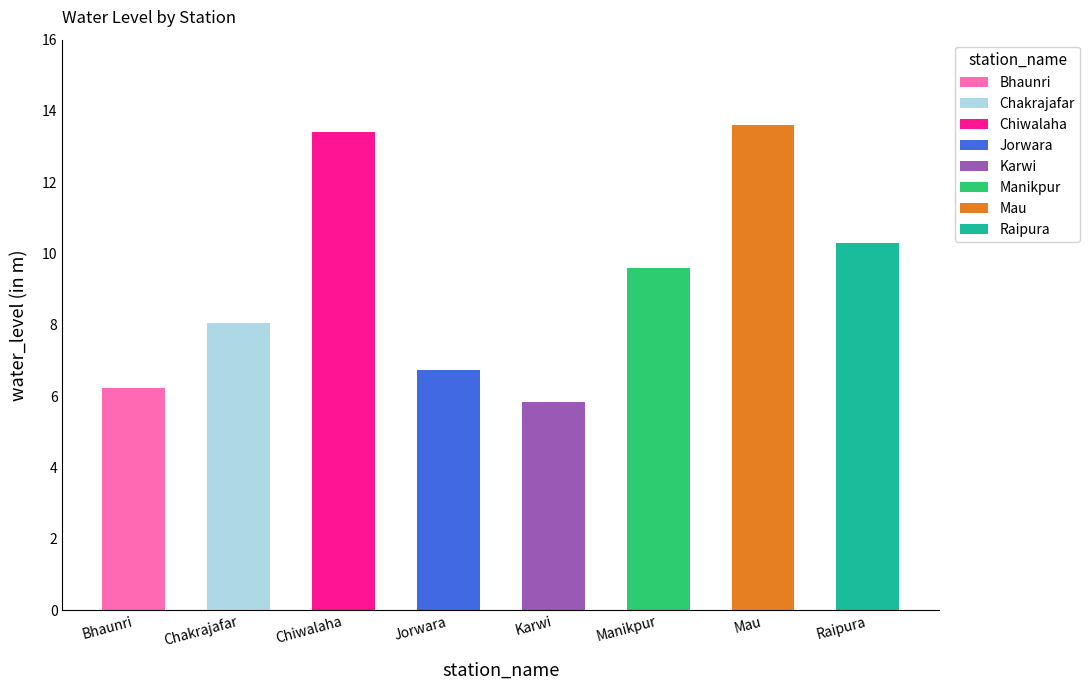

What position from the left is Raipura?

8